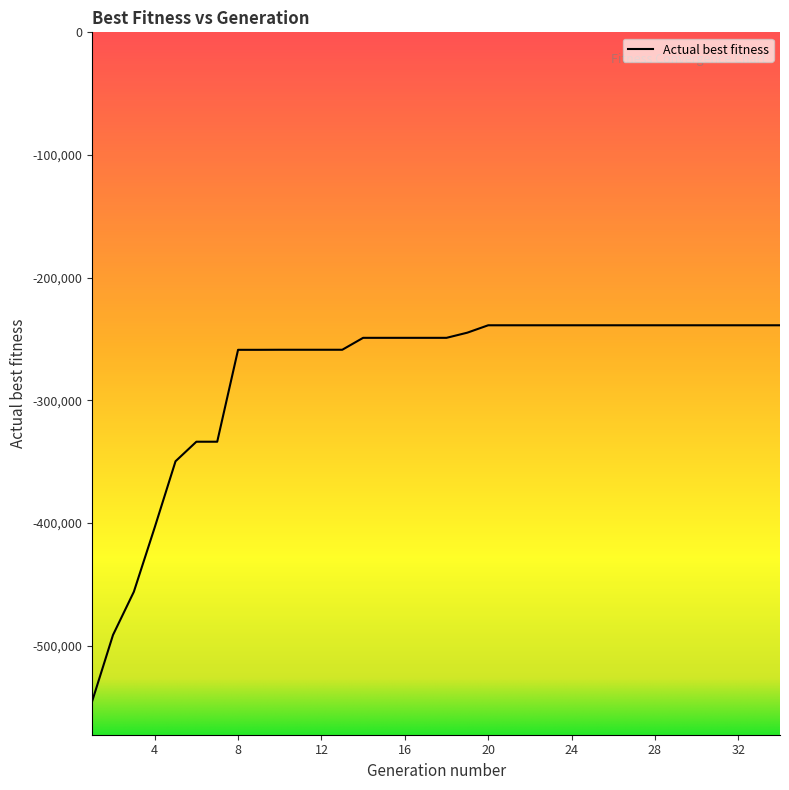

What is the greatest value displayed?

-238802